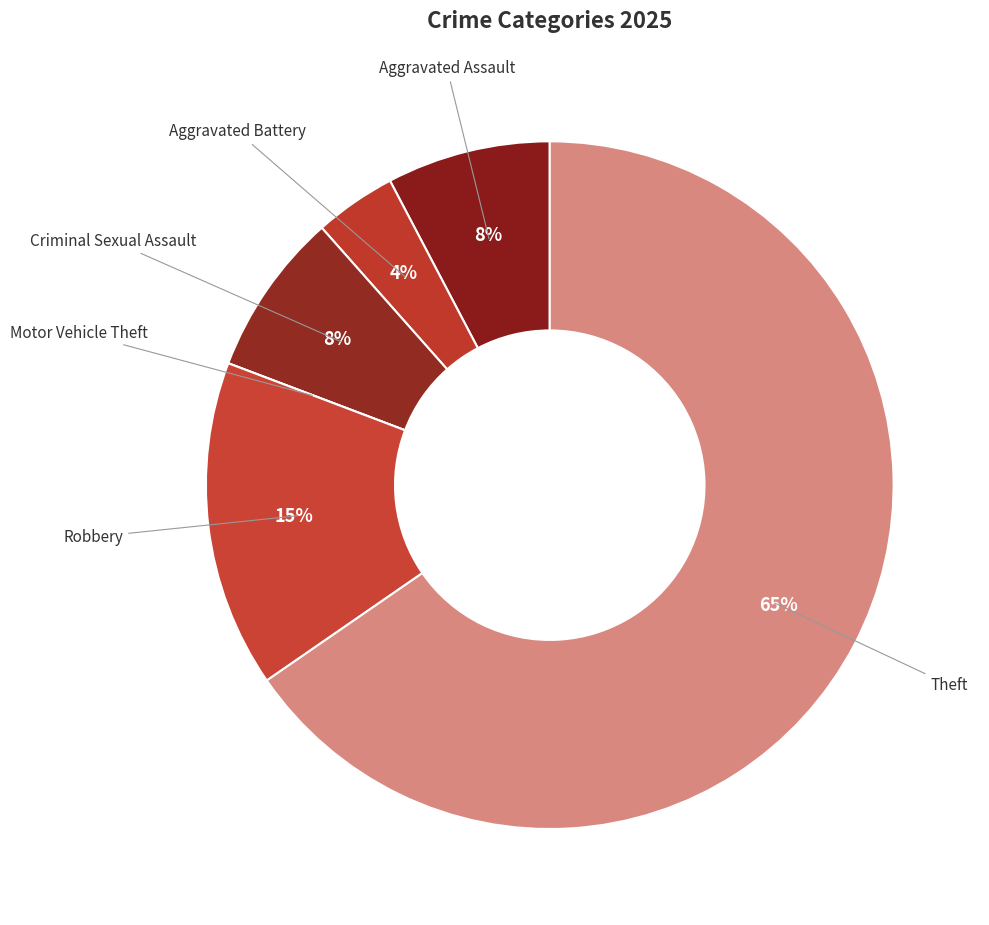

Which category has the biggest portion of the pie?

Theft